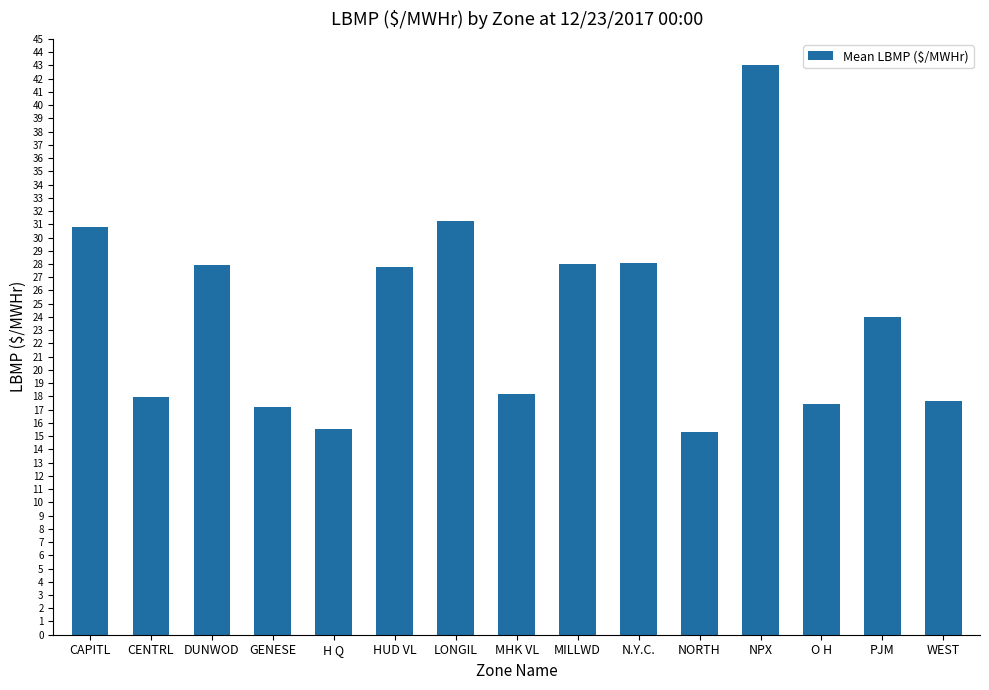

Where does the data first go above 24?

CAPITL